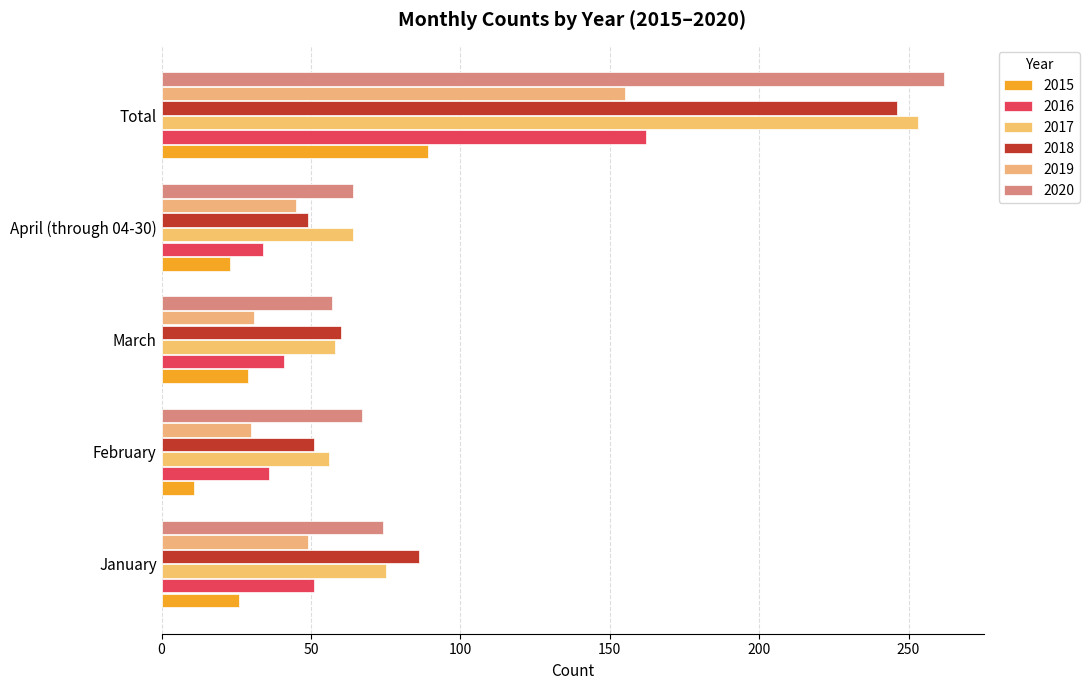

The value of 2018 at Total is 246. True or false?

True